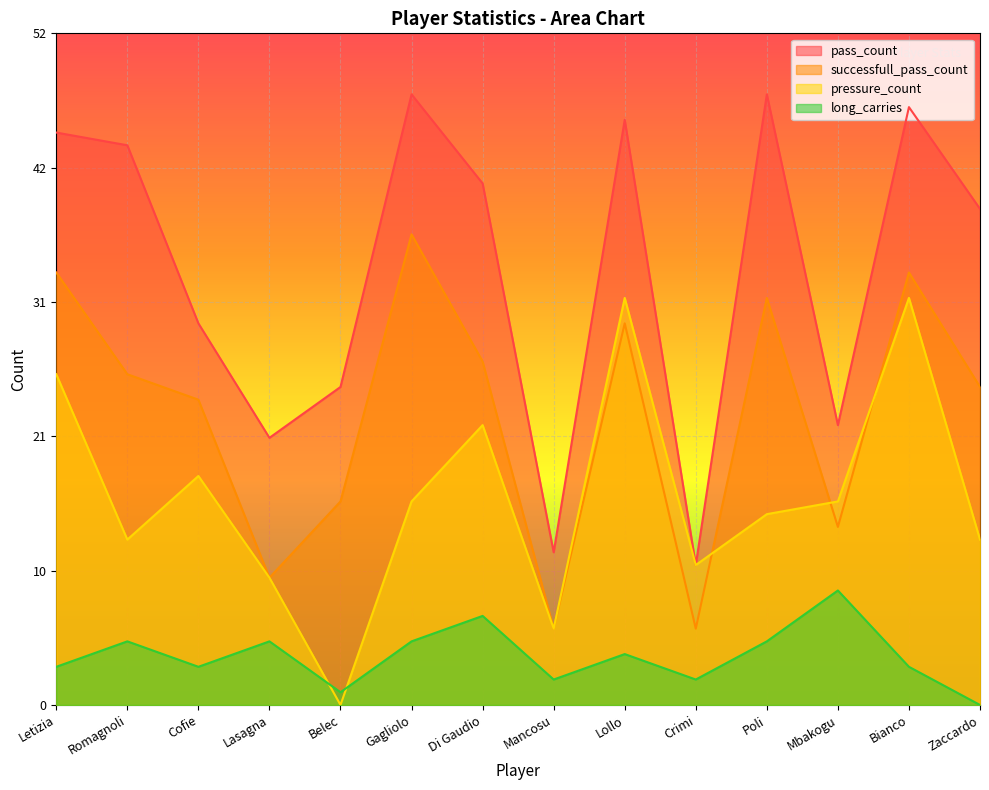

After their last crossing, which series has the higher values: pressure_count or long_carries?

pressure_count